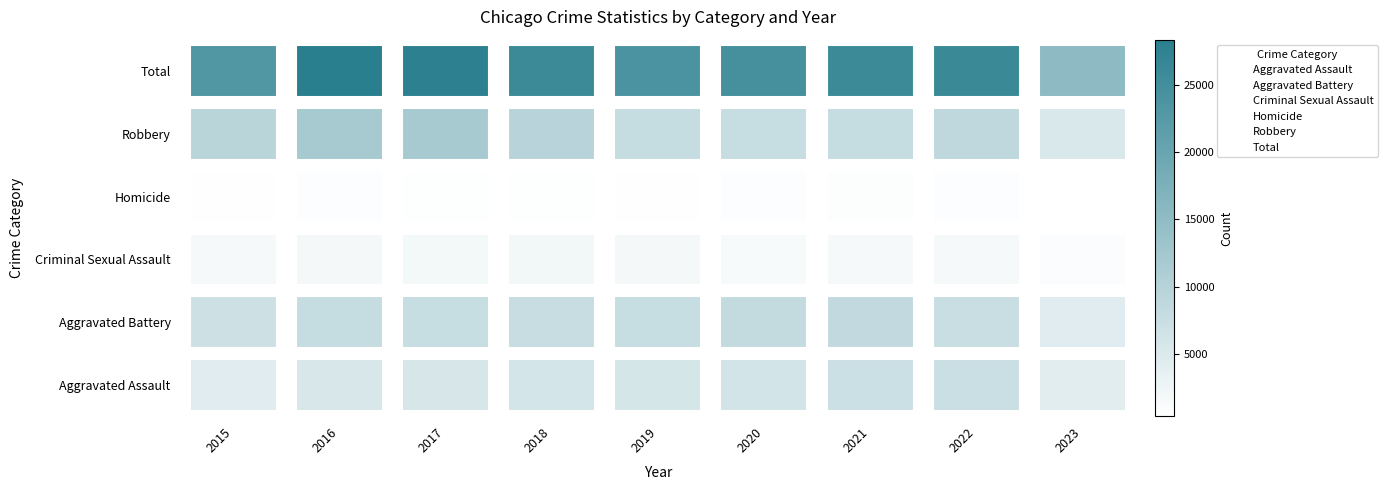

What are all the series names shown in the legend?

Aggravated Assault, Aggravated Battery, Criminal Sexual Assault, Homicide, Robbery, Total